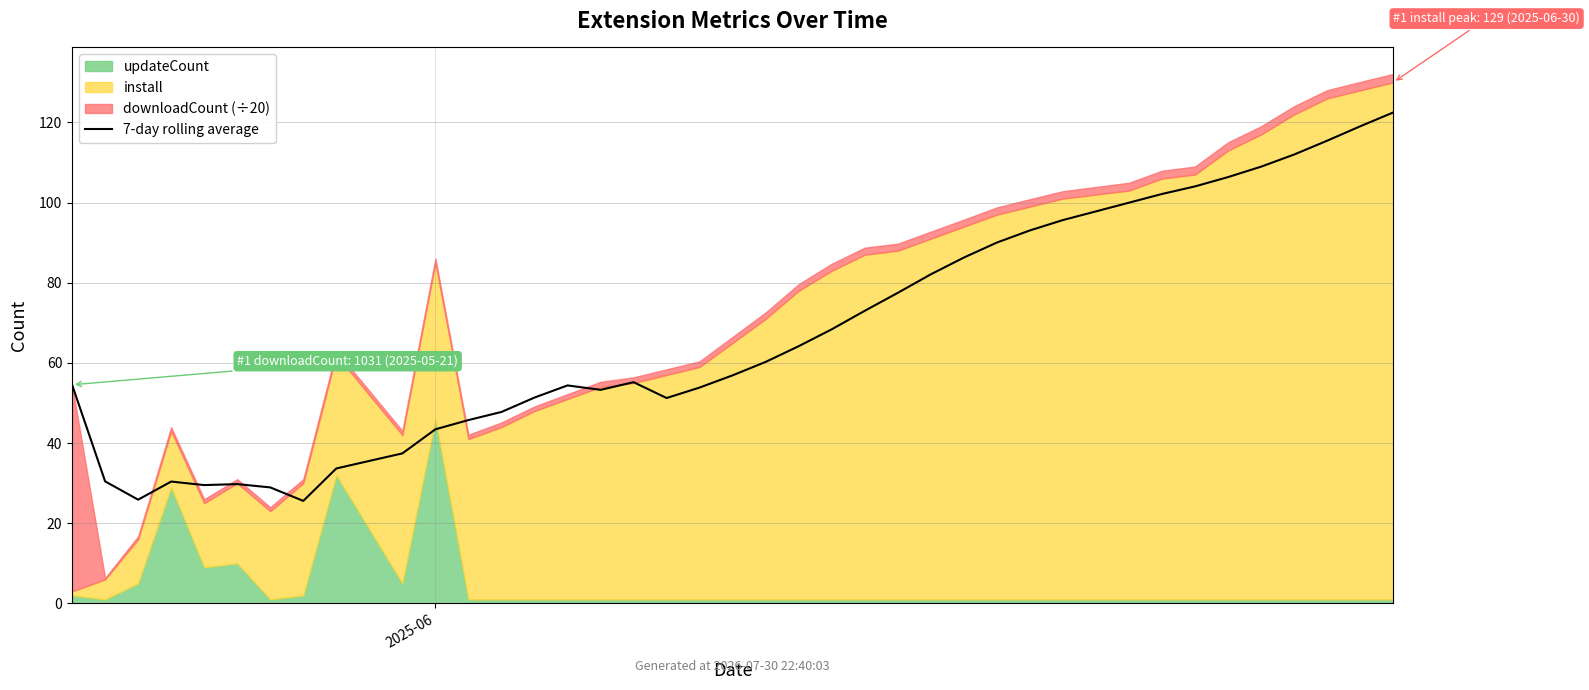

What is the value of the 36th point from the left?

109.0